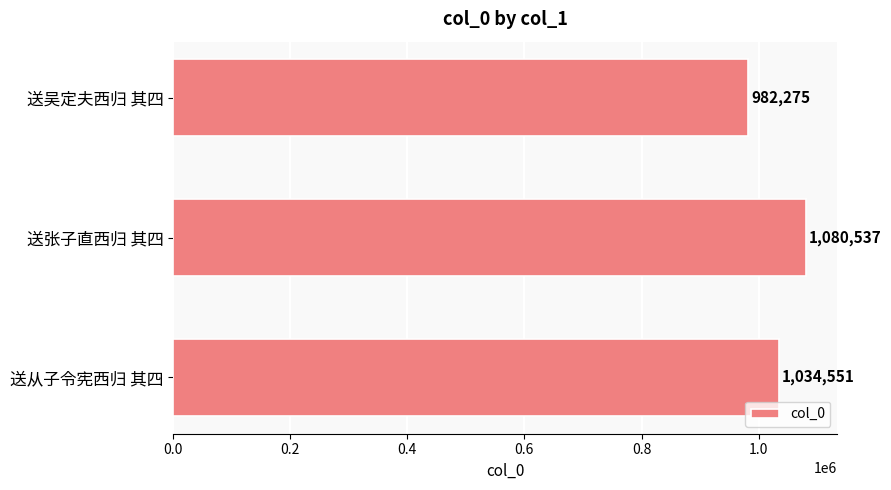

Rank the categories by value from lowest to highest.

送吴定夫西归 其四, 送从子令宪西归 其四, 送张子直西归 其四